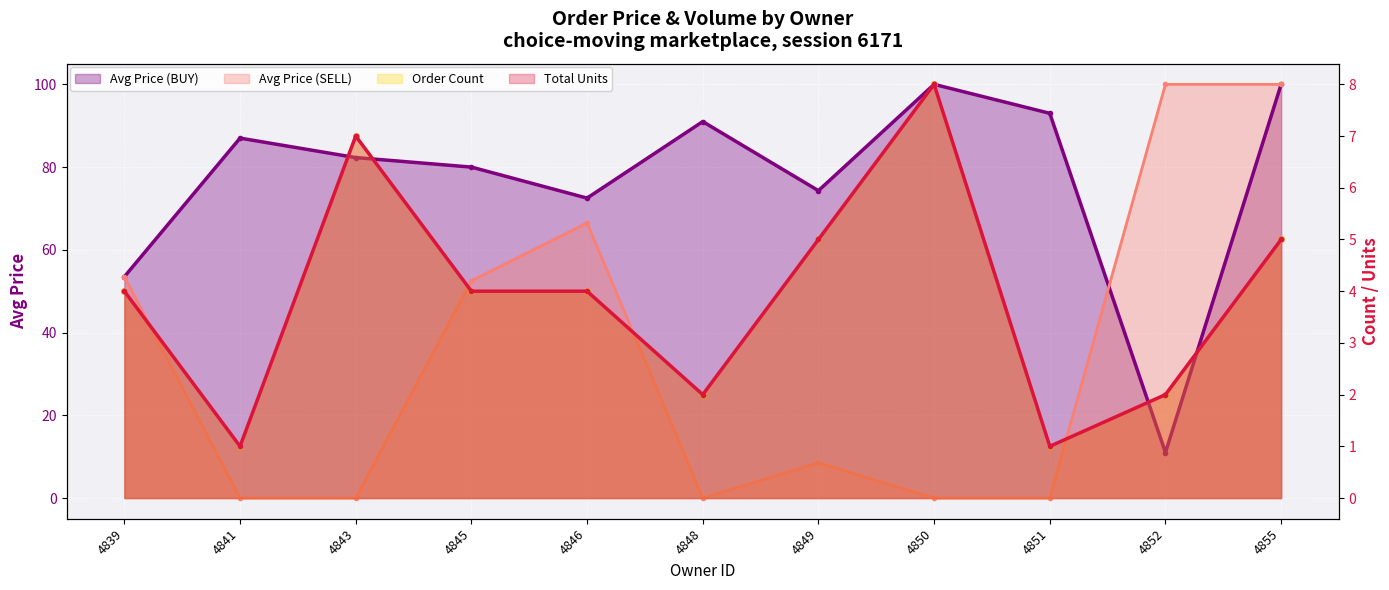

Is the value of Order Count at 4852 greater than the value of Avg Price (SELL) at 4855?

No